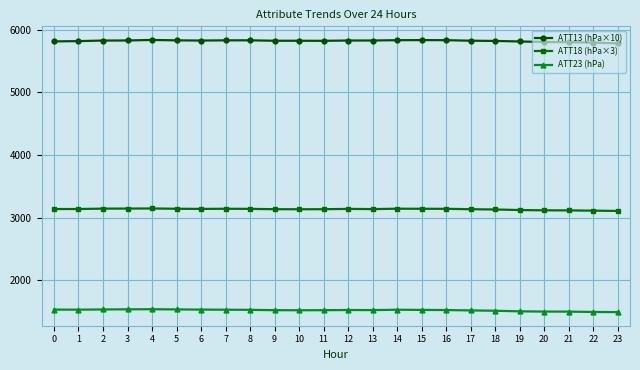

How many data points in ATT18 (hPa×3) are less than 3139?

11